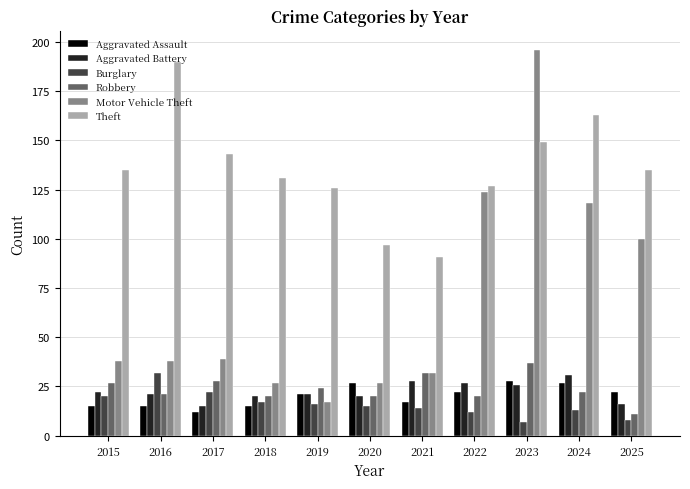

What is the difference between the highest and lowest values at 2025?

127